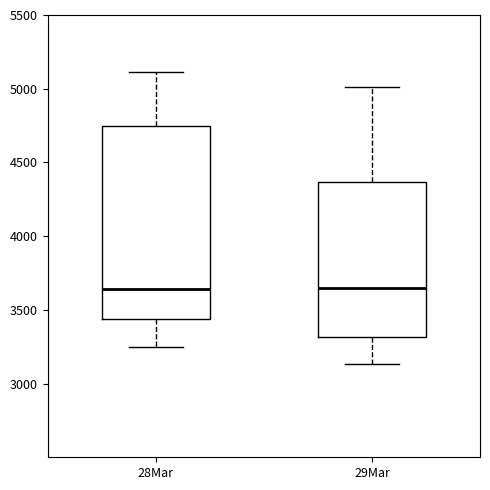

Comparing the boxes themselves (not the whiskers), which one is the tallest?

28Mar